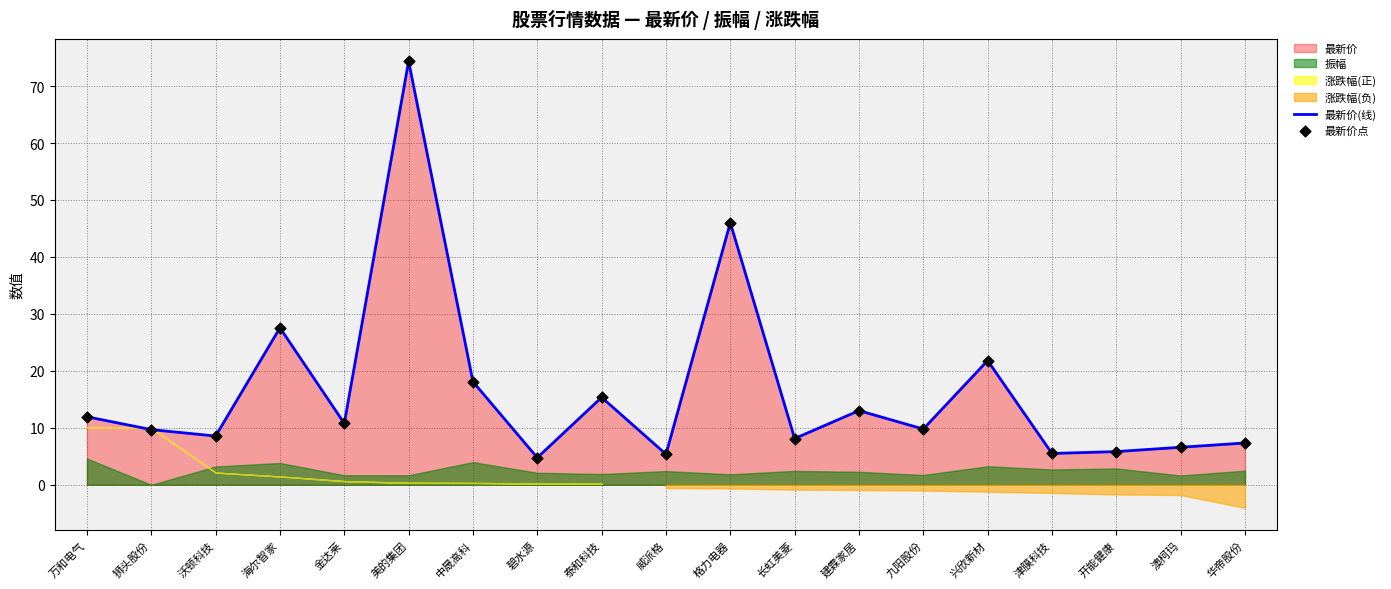

At which category is the sum across all series the highest?

美的集团